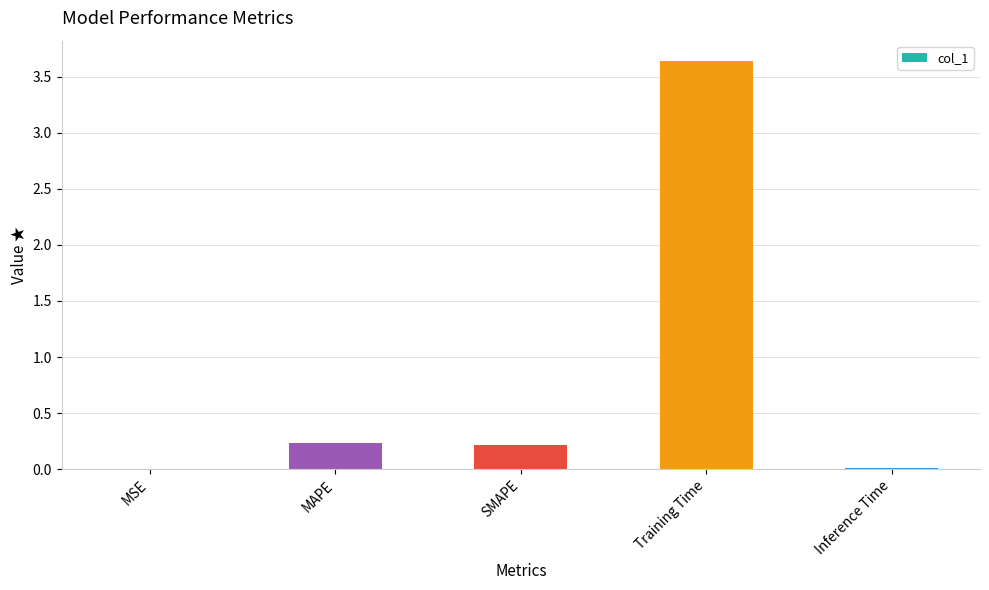

The chart shows a value of 0.0 at Inference Time. True or false?

True